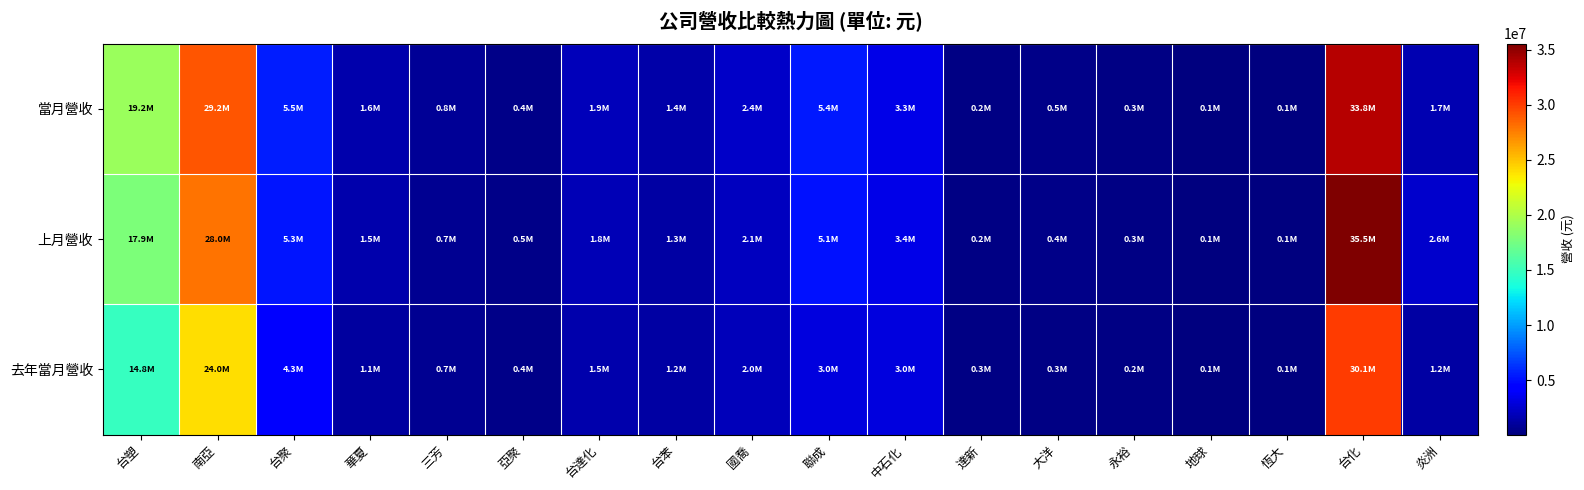

Reading right to left, extract all data points from this chart.

當月營收: 炎洲=1678052	台化=33809637	恆大=81120	地球=87808	永裕=285747	大洋=462727	達新=207440	中石化=3291109	聯成=5413681	國喬=2350511	台苯=1358715	台達化=1937171	亞聚=438679	三芳=782396	華夏=1551201	台聚=5546802	南亞=29161203	台塑=19156751
上月營收: 炎洲=2560995	台化=35534860	恆大=67991	地球=119542	永裕=299664	大洋=435251	達新=208367	中石化=3386948	聯成=5144530	國喬=2139805	台苯=1302729	台達化=1847529	亞聚=473599	三芳=707884	華夏=1498559	台聚=5325861	南亞=28043505	台塑=17870221
去年當月營收: 炎洲=1215755	台化=30067100	恆大=99204	地球=87286	永裕=223216	大洋=340518	達新=282101	中石化=3039280	聯成=3014388	國喬=2003644	台苯=1241722	台達化=1496922	亞聚=419813	三芳=740752	華夏=1075589	台聚=4301214	南亞=23998463	台塑=14807514